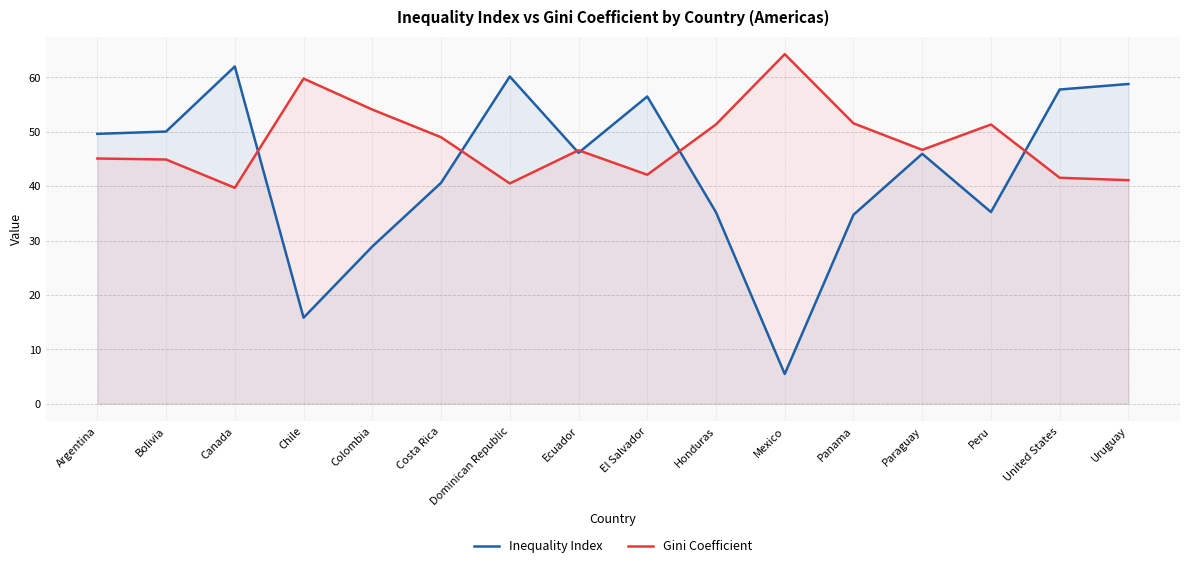

How many times do Gini Coefficient and Inequality Index cross each other?

6